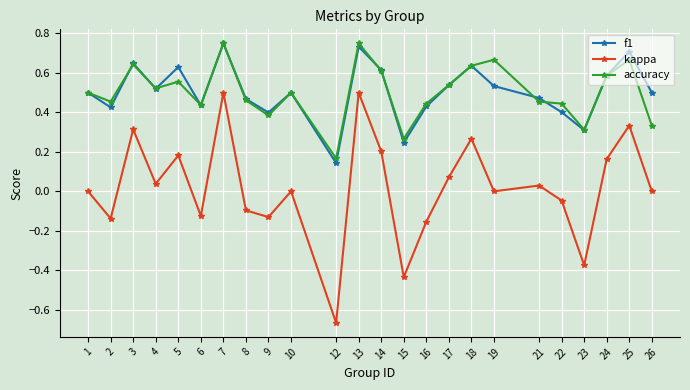

Is the value of accuracy at 1 greater than the value of kappa at 19?

Yes